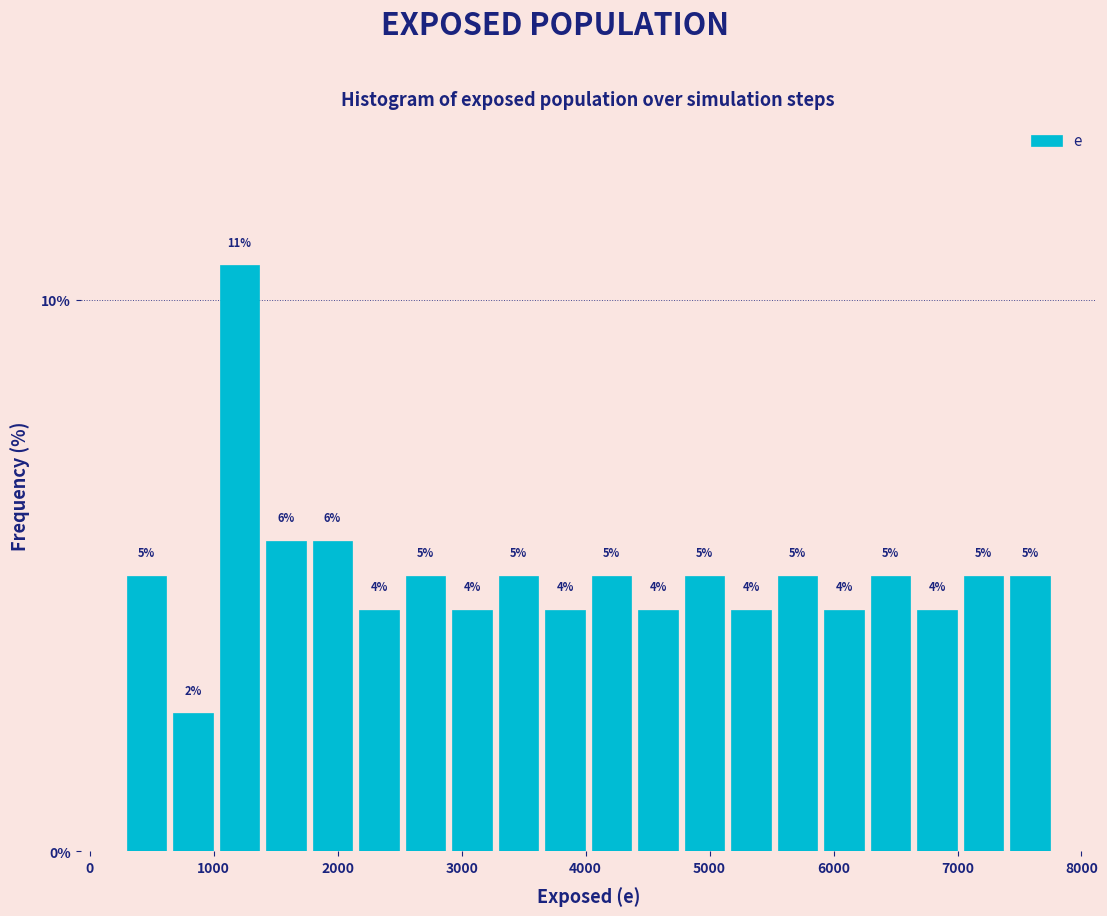

Around what value on the x-axis is the tallest bar? Give the approximate position of its centre, as read against the axis.

1200